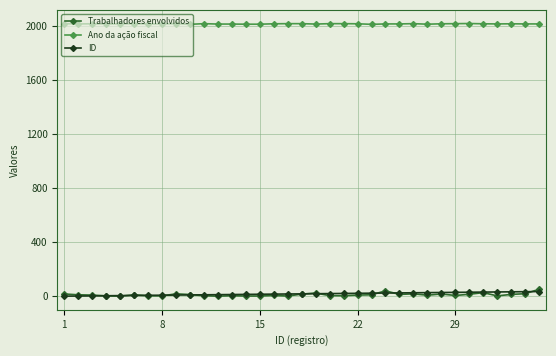

True or false: Trabalhadores envolvidos and Ano da ação fiscal cross at least once.

False